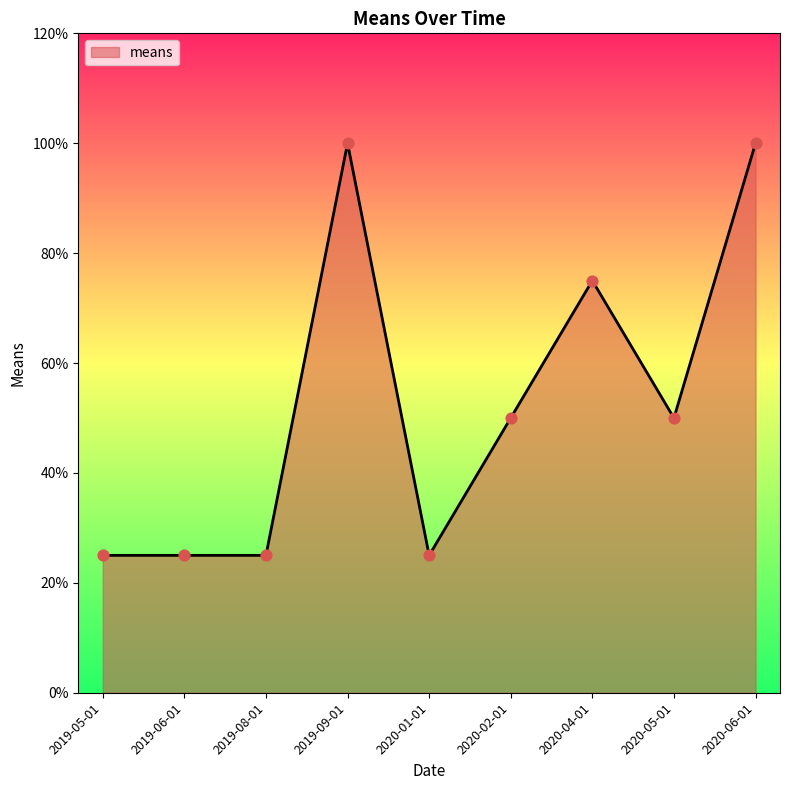

What is the ratio of the value at 2020-04-01 to the value at 2020-02-01?

1.5